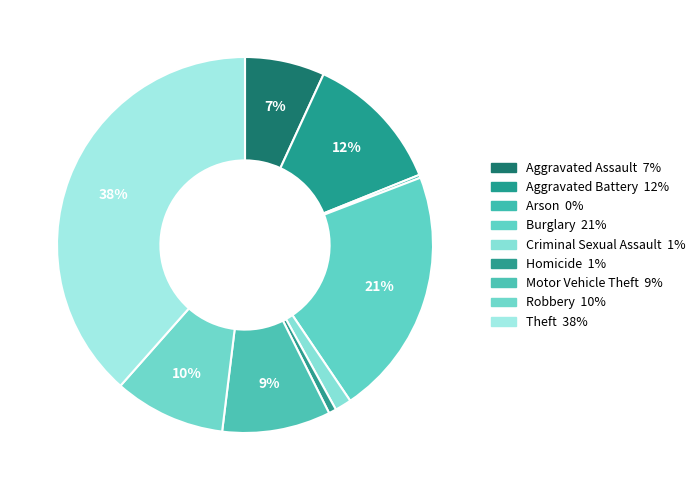

How many slices are in this pie chart?

9